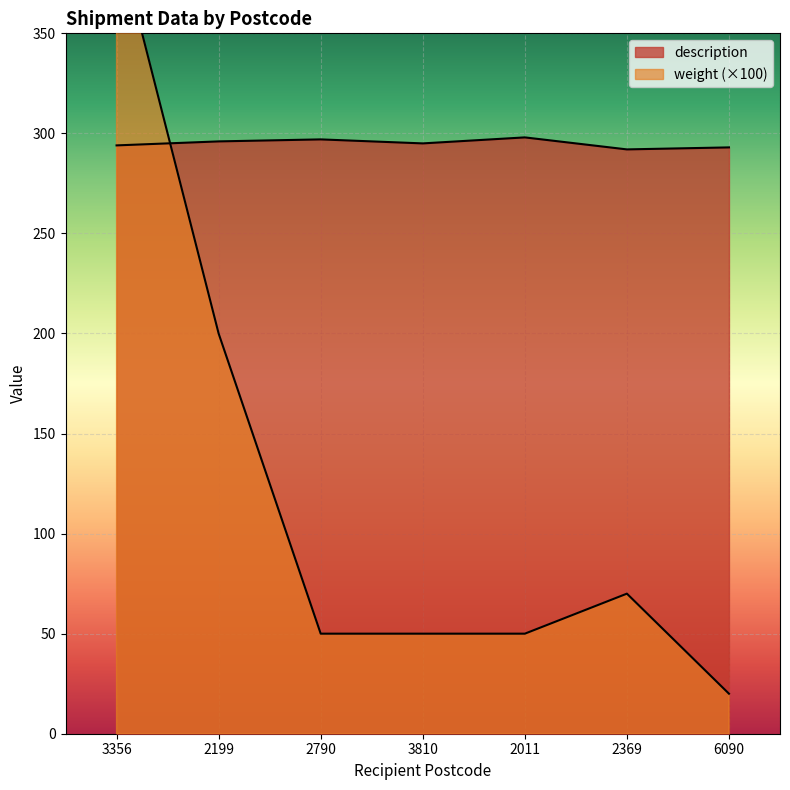

True or false: description and weight intersect in this chart.

True